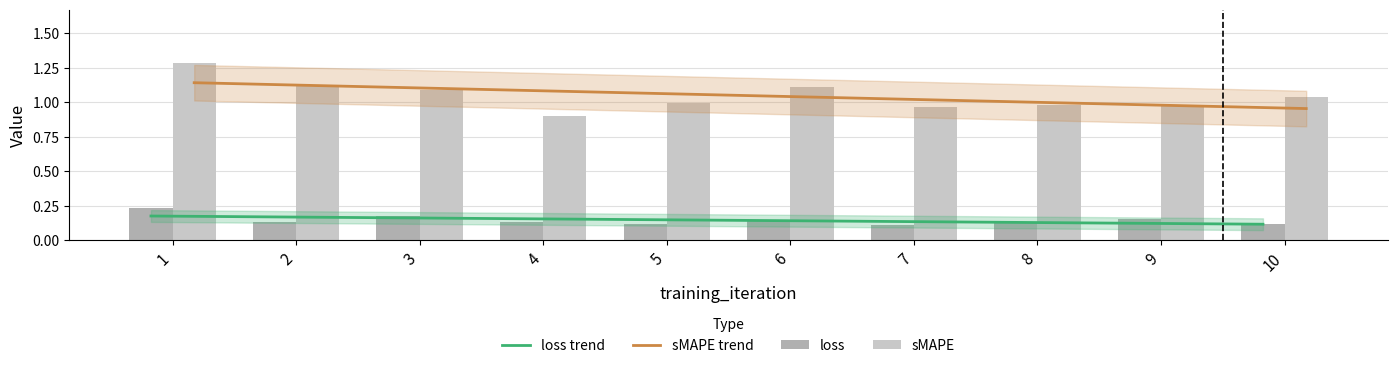

Rank the series at 1 from lowest to highest value.

loss, sMAPE